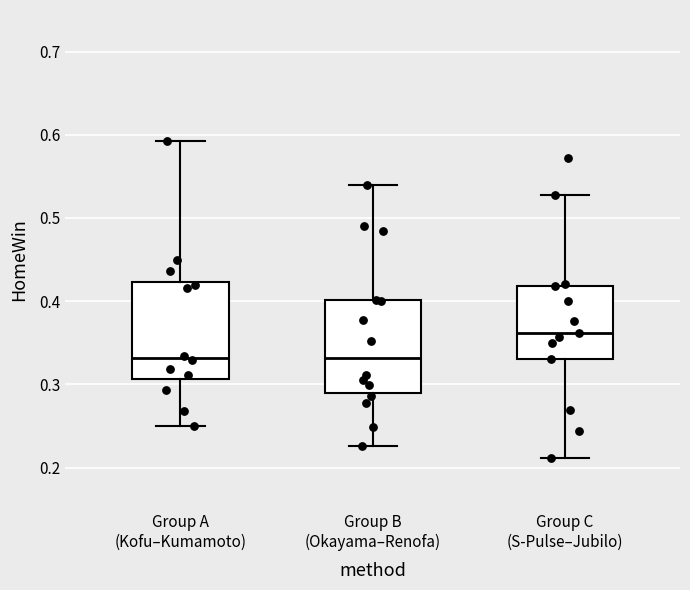

Reading left to right, read every box against the y-axis: the position of its median line, the range the box covers, and the ends of its whiskers. The values are not printed on the chart, so give them approximately, as read against the axis.

Group A (Kofu–Kumamoto): median 0.33, box 0.31 to 0.42, whiskers 0.25 to 0.59
Group B (Okayama–Renofa): median 0.33, box 0.29 to 0.40, whiskers 0.23 to 0.54
Group C (S-Pulse–Jubilo): median 0.36, box 0.33 to 0.42, whiskers 0.21 to 0.53